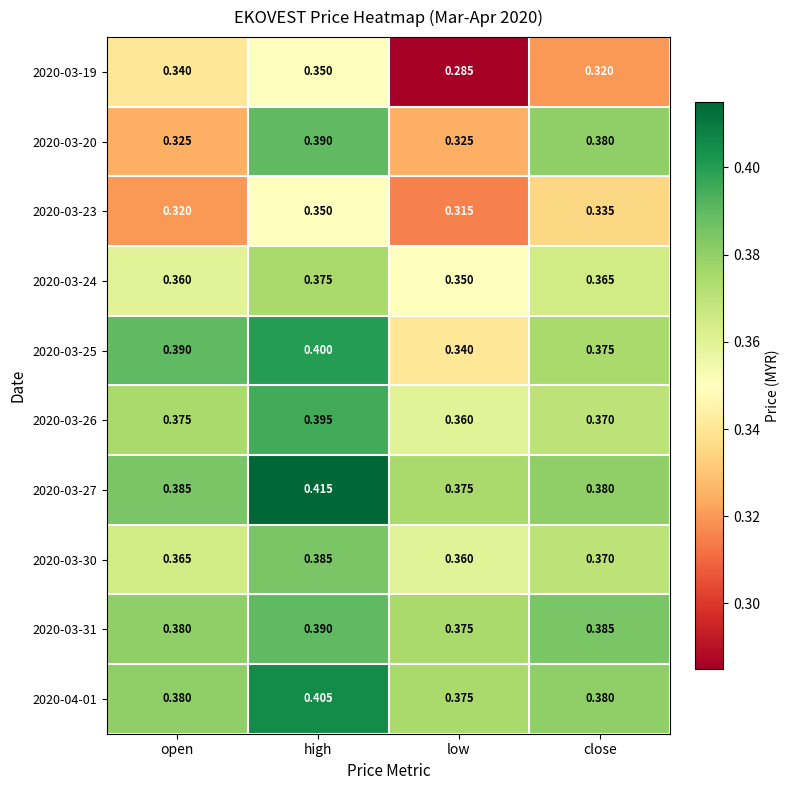

At which category does the chart reach its minimum across all series?

low